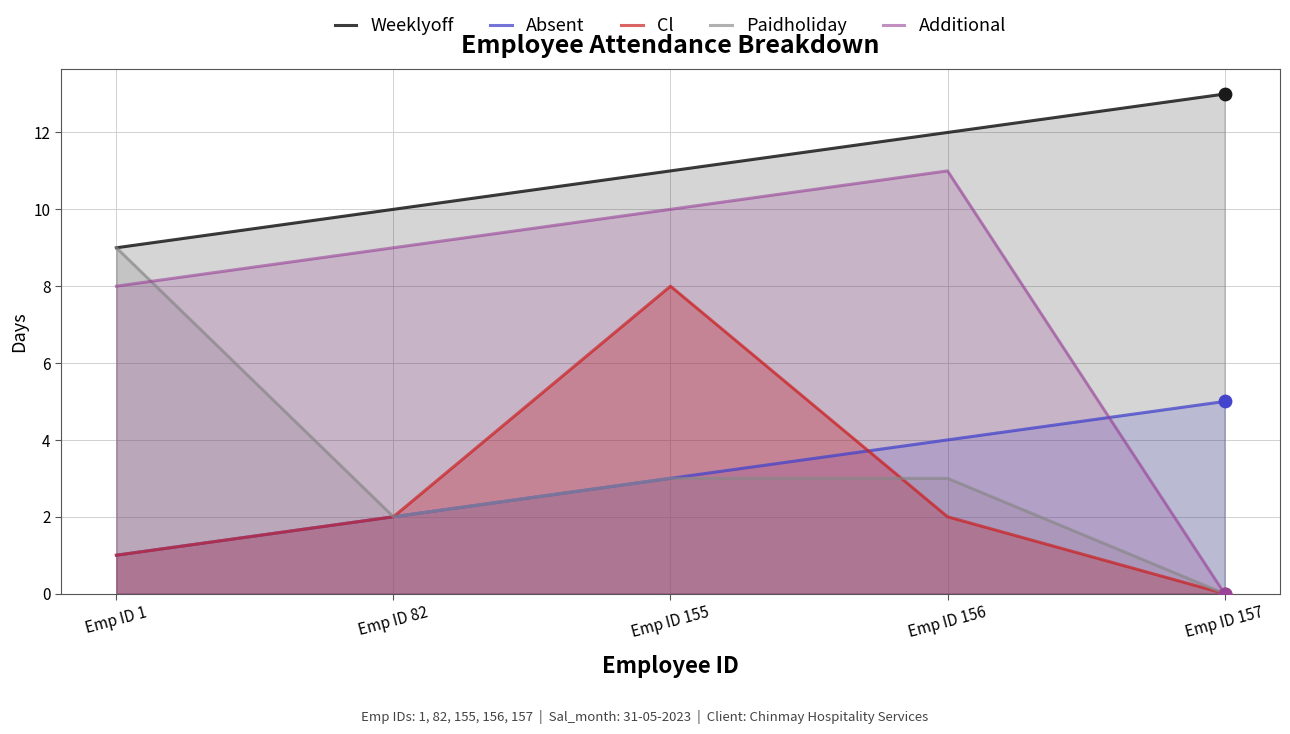

Which series has the widest spread of Y values?

Additional